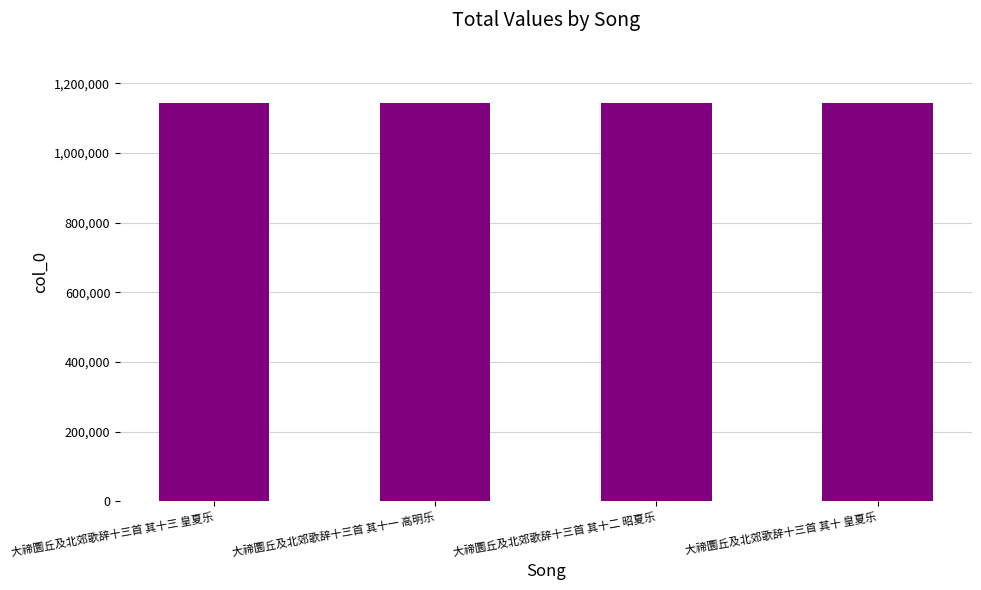

Does the chart contain stacked bars?

No